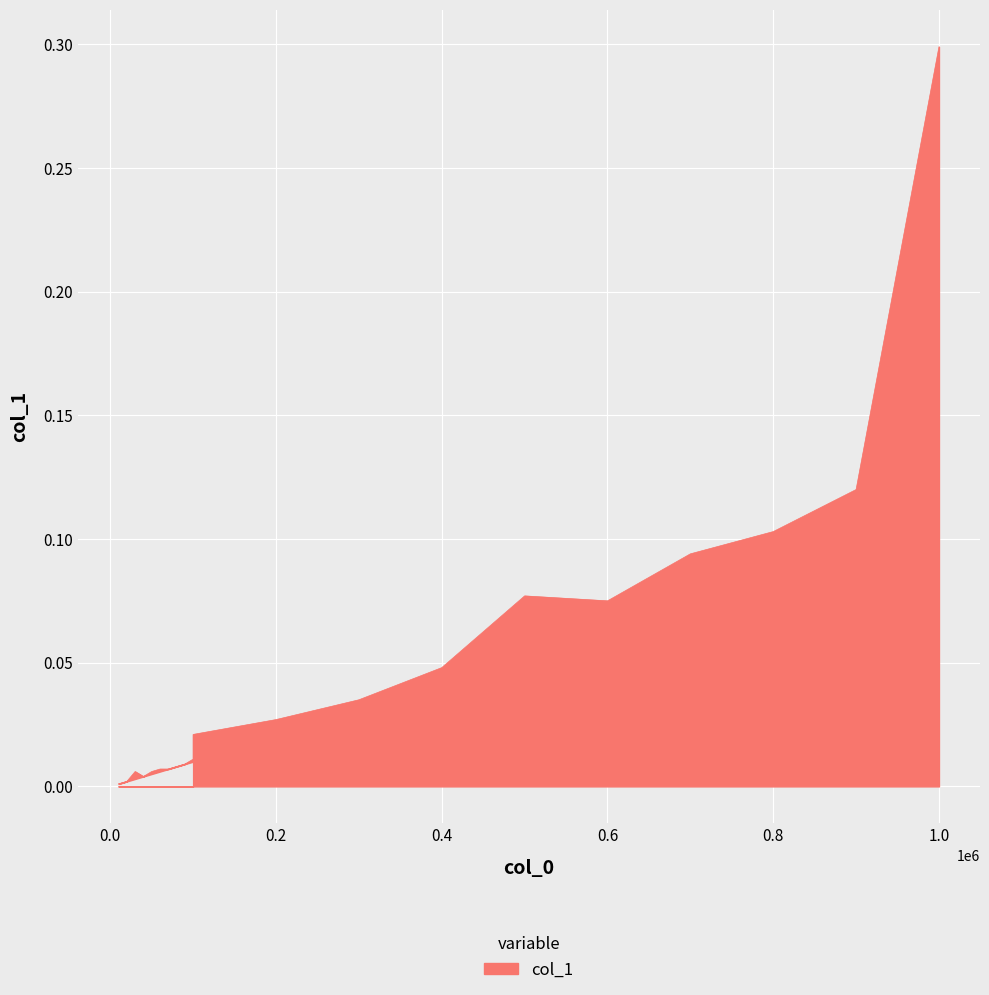

List the labels in order of value, smallest first.

10000, 20000, 40000, 30000, 50000, 60000, 70000, 80000, 90000, 100000, 100000, 100000, 200000, 300000, 400000, 600000, 500000, 700000, 800000, 900000, 1000000